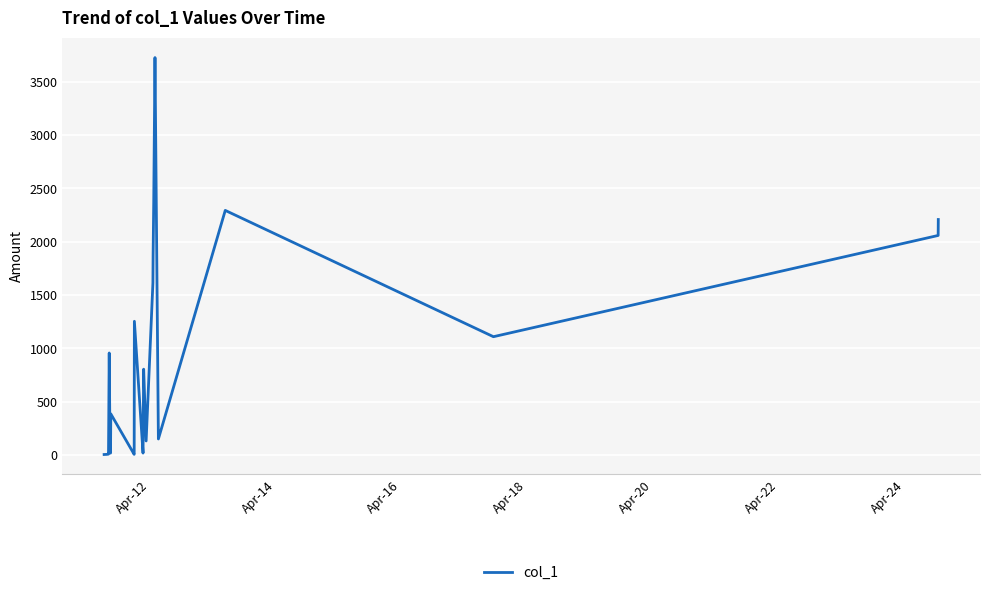

What is the difference between the maximum and minimum values?

3723.0